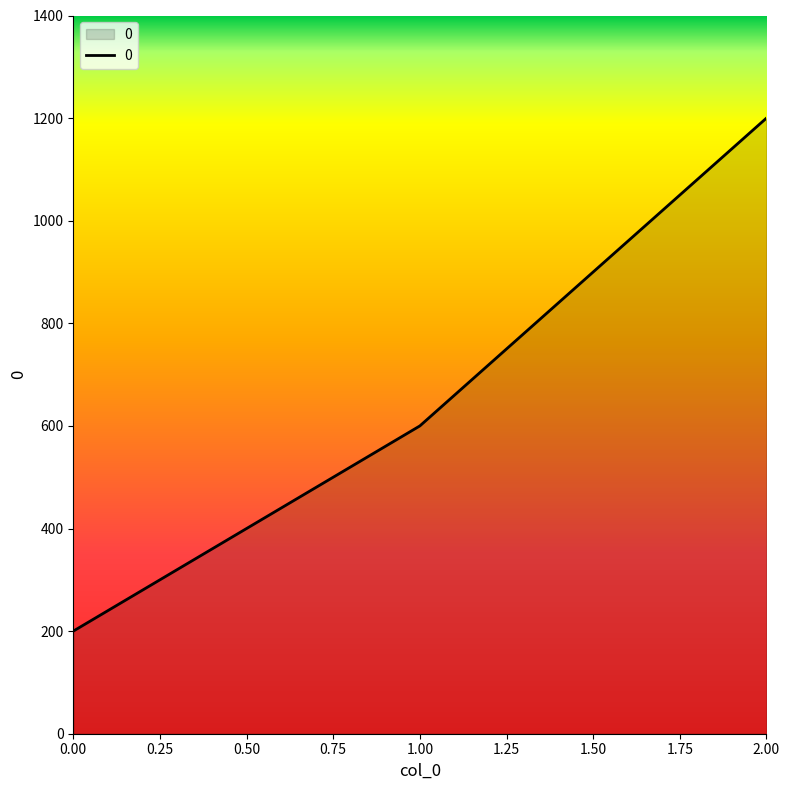

Is it true that the value at 2.00 is 743?

False